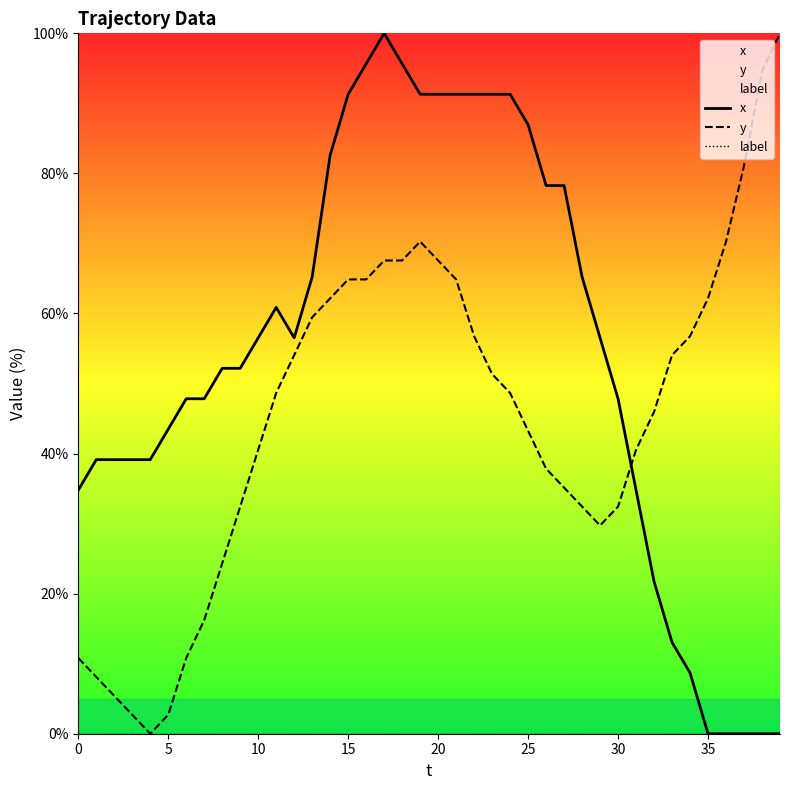

What is the spread (max minus min) of values at 25?

87.0